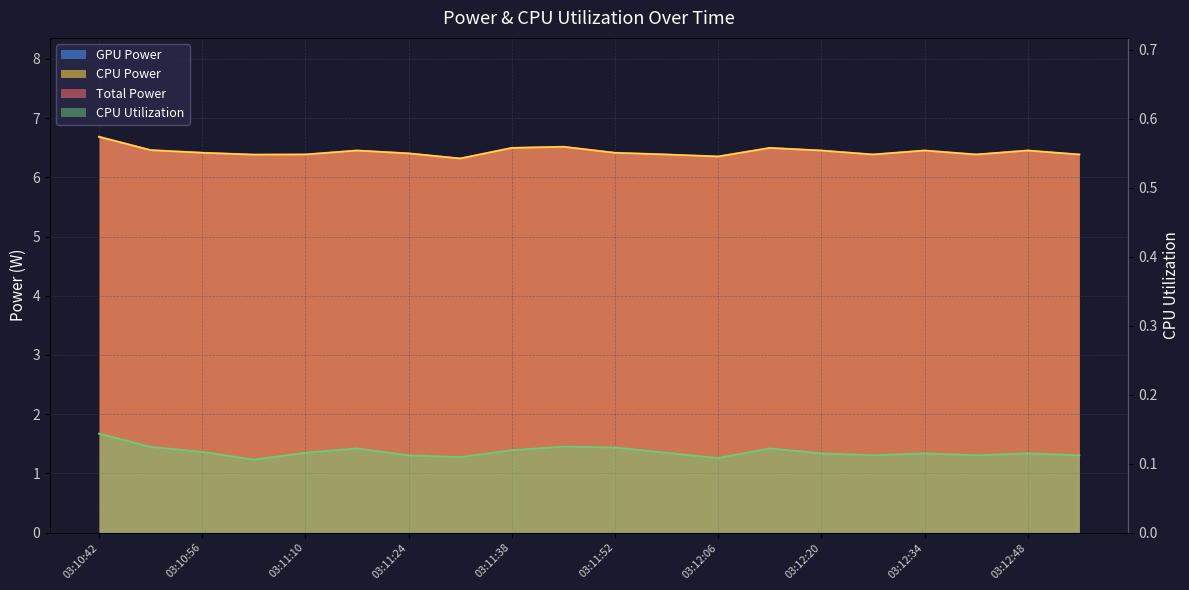

Which category has the highest value in the Total Power series?

03:10:42